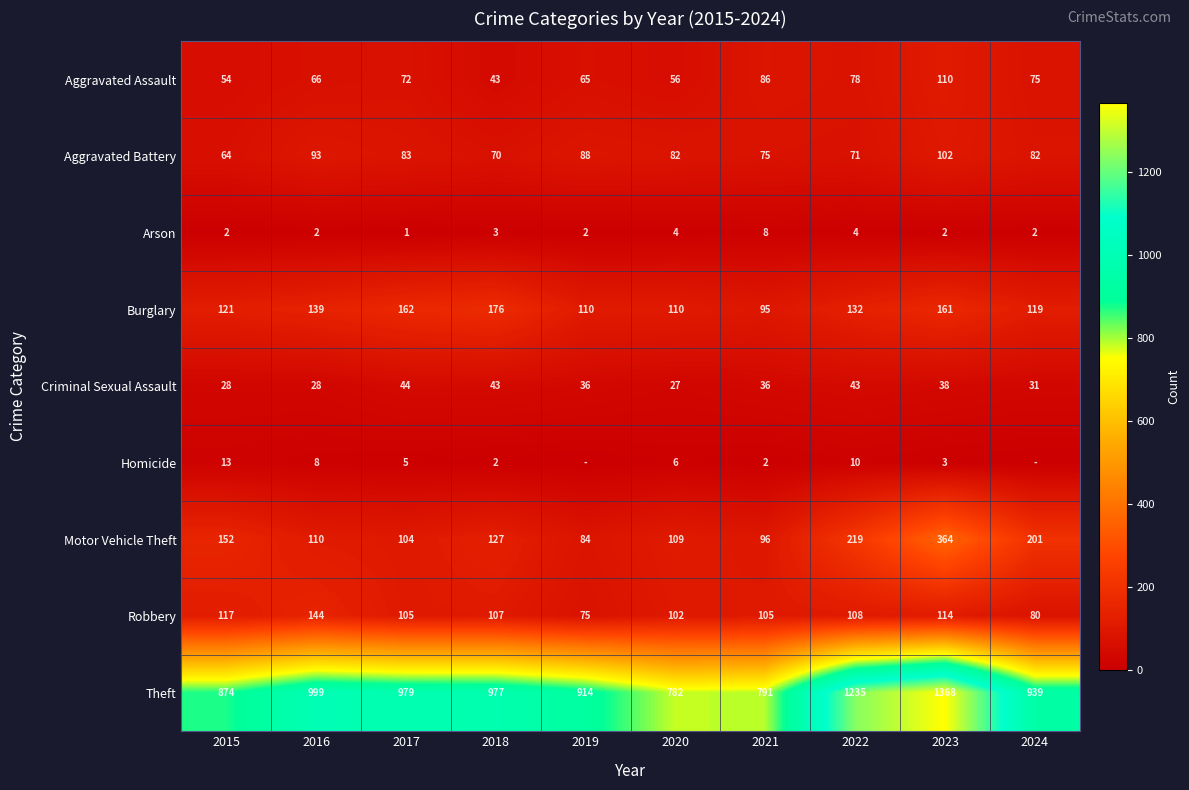

What is the difference between the maximum and minimum values in the Arson series?

7